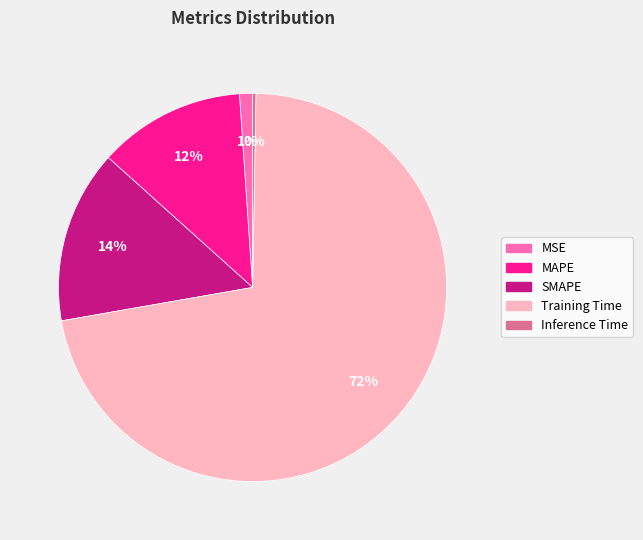

Which has a higher value, Inference Time or SMAPE?

SMAPE